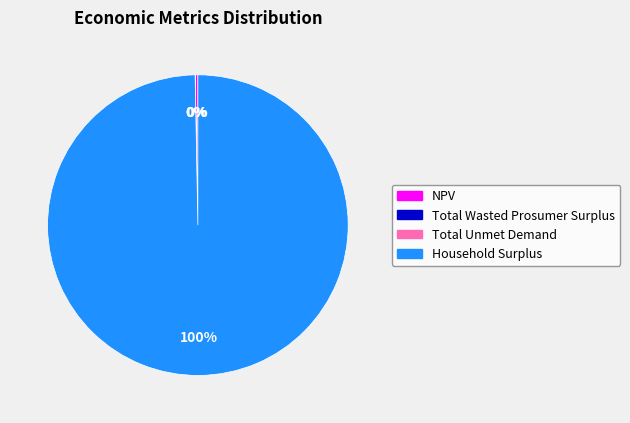

Which category has the biggest portion of the pie?

Household Surplus